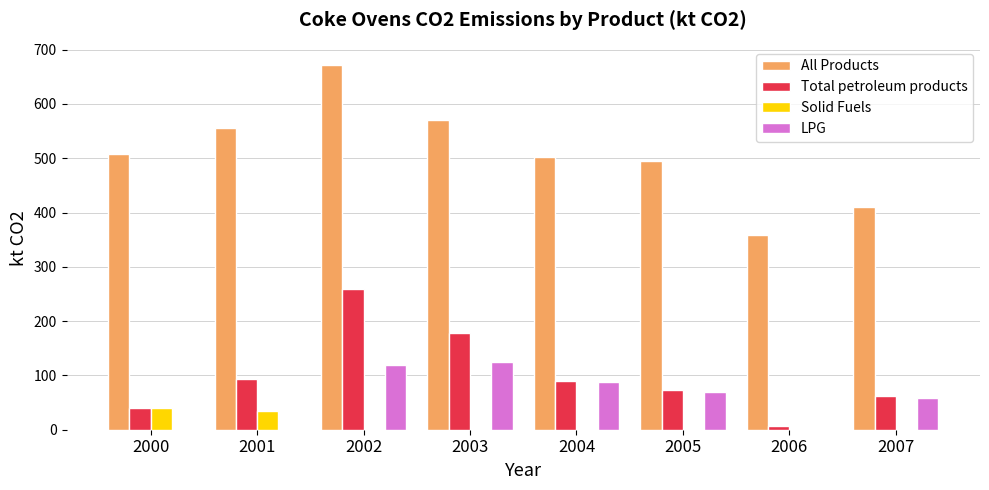

Is the value of All Products at 2002 greater than the value of Total petroleum products at 2004?

Yes